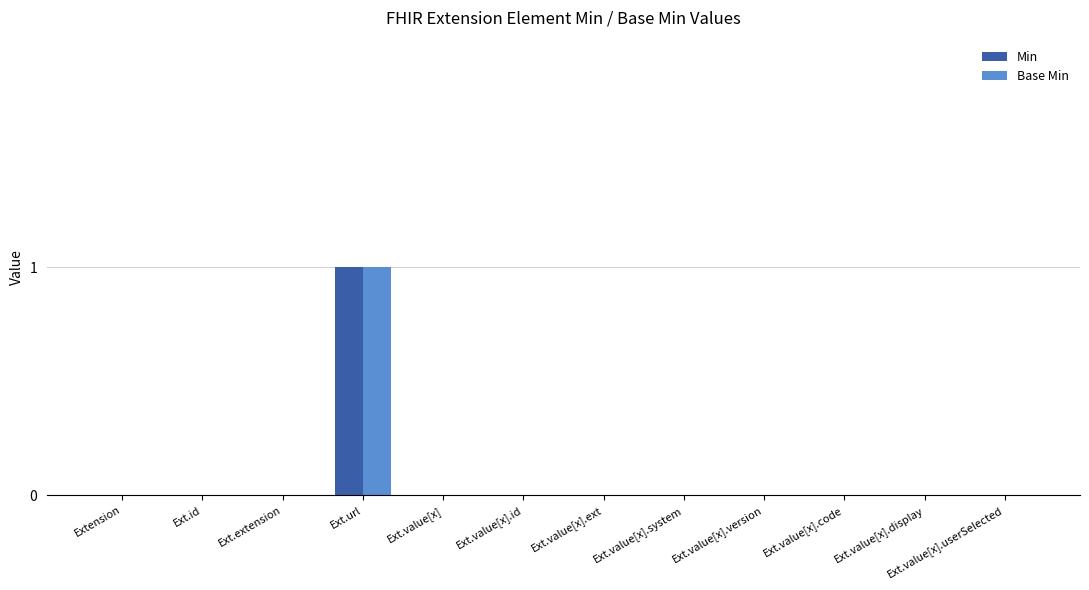

At which category is the sum across all series the highest?

Ext.url